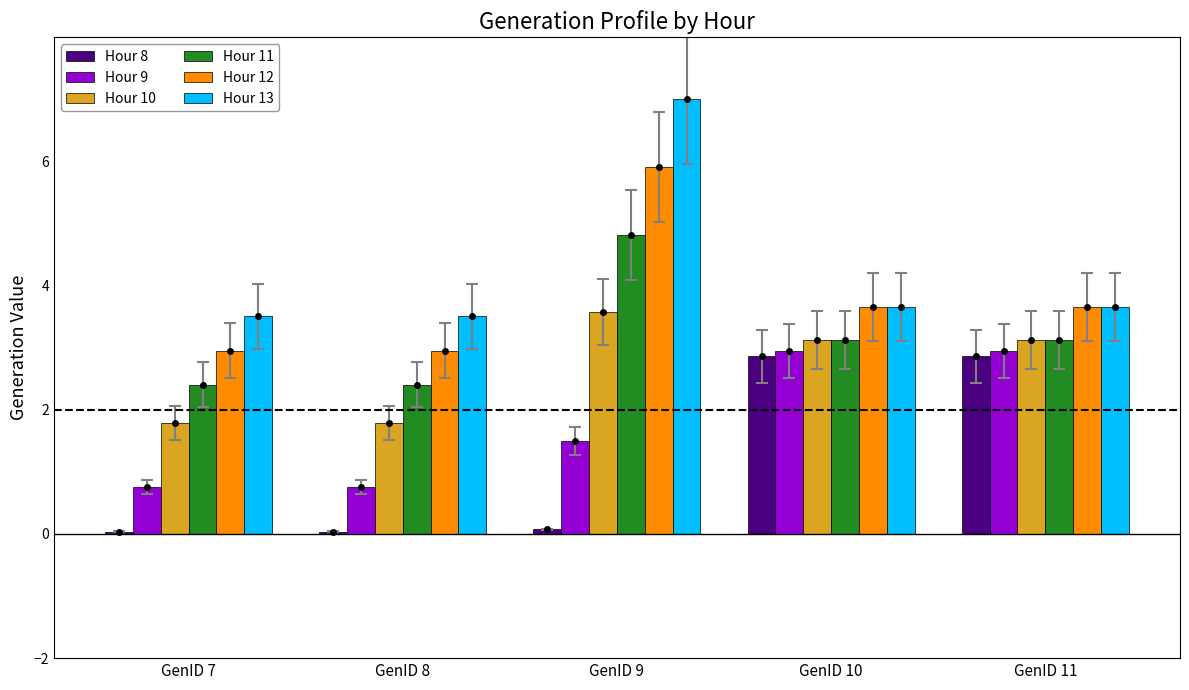

How many values in the Hour 12 series are below 3?

2